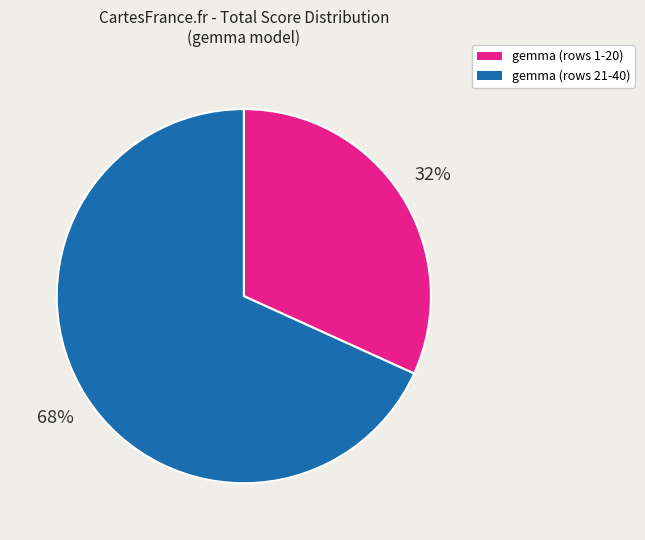

To the nearest percent, what is the difference between the largest and smallest slice percentages?

36%